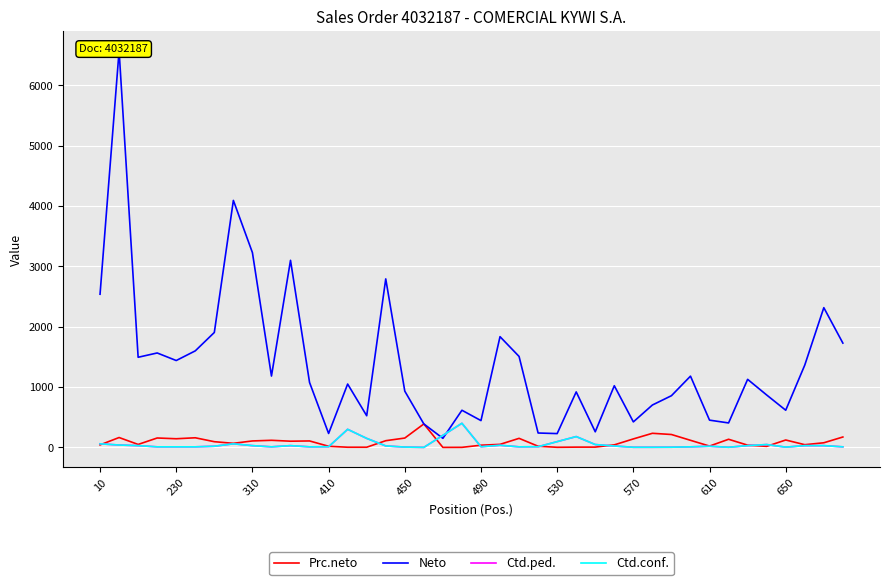

Reading left to right, transcribe all the data shown in this chart.

Prc.neto: 42.3	164.3	49.8	156.5	144.0	160.0	95.2	68.2	107.6	118.2	103.3	107.6	19.3	3.5	3.5	111.7	155.5	389.2	0.8	1.5	37.1	51.0	150.7	19.9	2.4	5.1	5.4	42.6	141.1	234.3	214.2	118.1	22.6	135.3	37.6	18.1	123.3	45.5	77.2	172.8
Neto: 2538.0	6570.4	1493.7	1564.9	1439.7	1599.8	1904.6	4092.0	3227.7	1182.5	3099.6	1075.8	231.5	1050.0	525.0	2791.8	932.8	389.2	150.8	616.0	444.7	1834.9	1507.3	239.0	229.4	919.8	259.2	1022.2	423.2	702.8	857.0	1181.0	452.0	405.8	1128.0	868.8	616.4	1364.1	2315.4	1728.5
Ctd.ped.: 60.0	40.0	30.0	10.0	10.0	10.0	20.0	60.0	30.0	10.0	30.0	10.0	12.0	300.0	150.0	25.0	6.0	1.0	200.0	400.0	12.0	36.0	10.0	12.0	96.0	180.0	48.0	24.0	3.0	3.0	4.0	10.0	20.0	3.0	30.0	48.0	5.0	30.0	30.0	10.0
Ctd.conf.: 60.0	40.0	30.0	10.0	10.0	10.0	20.0	60.0	30.0	10.0	30.0	10.0	12.0	300.0	150.0	25.0	6.0	1.0	200.0	400.0	12.0	36.0	10.0	12.0	96.0	180.0	48.0	24.0	3.0	3.0	4.0	10.0	20.0	3.0	30.0	48.0	5.0	30.0	30.0	10.0